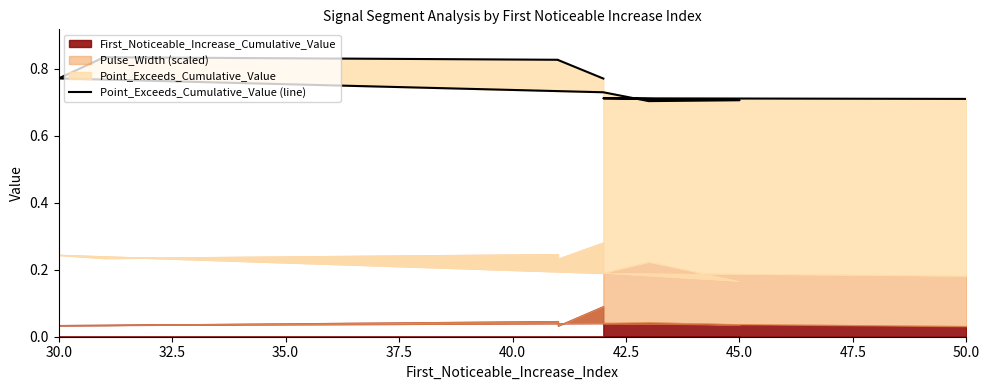

Reading left to right, list all the values displayed in this chart.

0.7	0.7	0.7	0.7	0.7	0.8	0.8	0.8	0.8	0.8